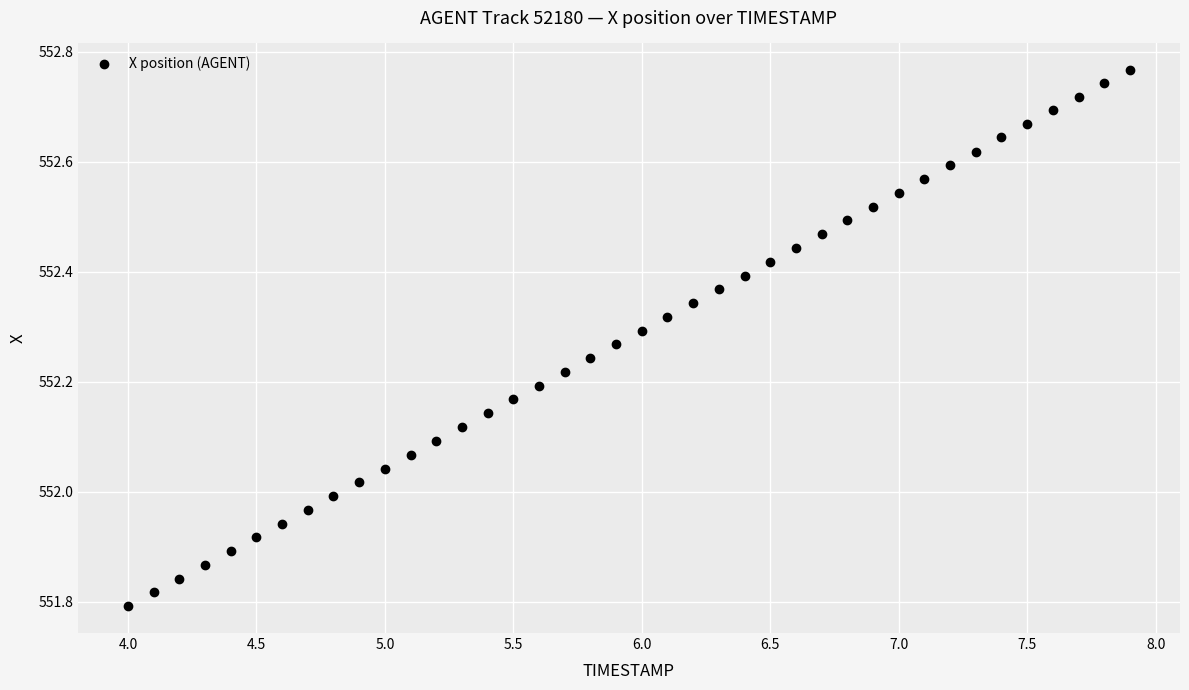

What is the range of Y values (max minus min)?

1.0